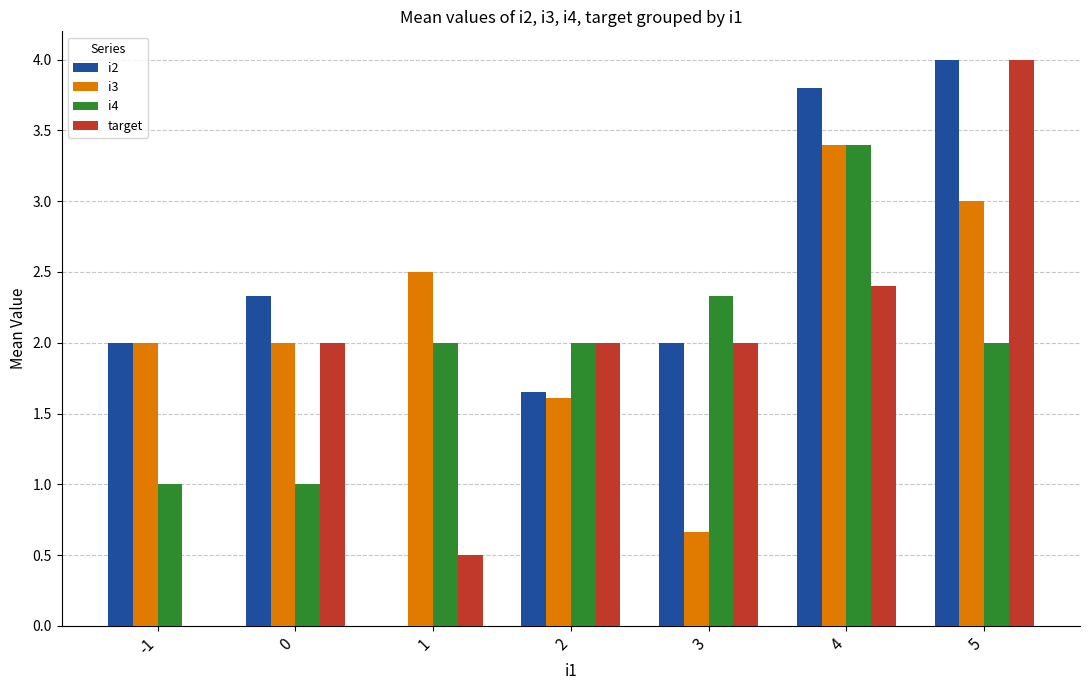

Is it true that i4 equals 0.8 at 3?

False